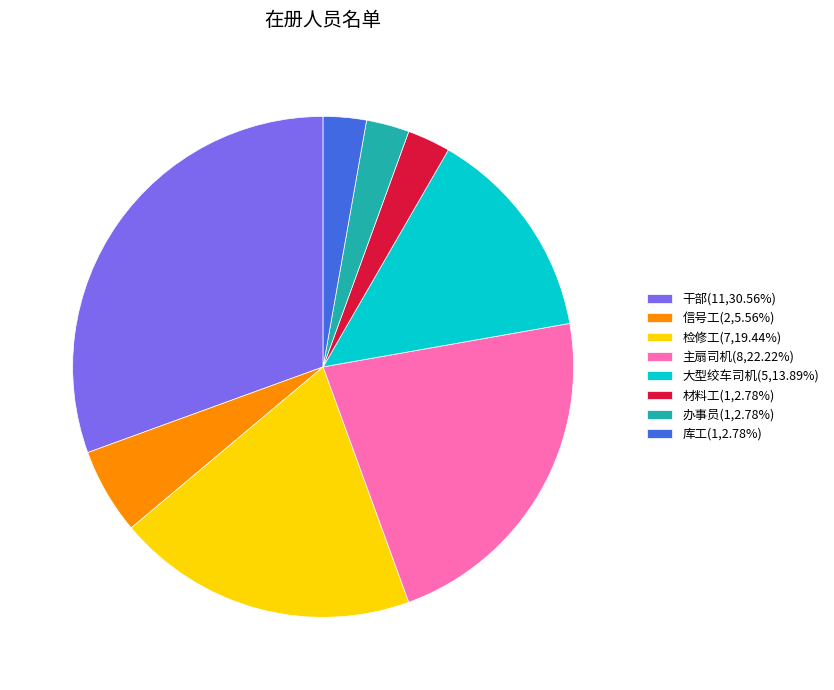

Is there a majority slice in this chart?

No